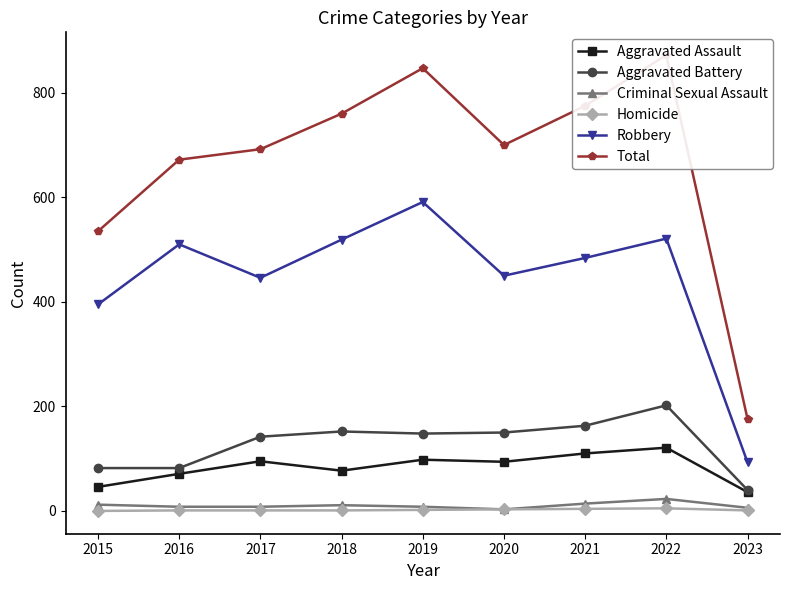

How many values in the Total series are below 700?

4